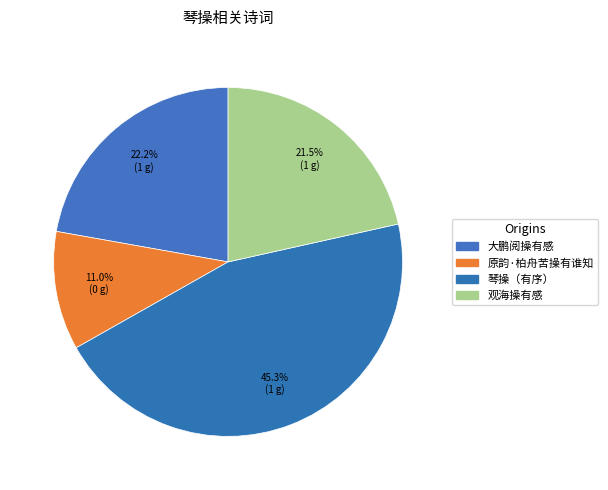

How many slices are in this pie chart?

4